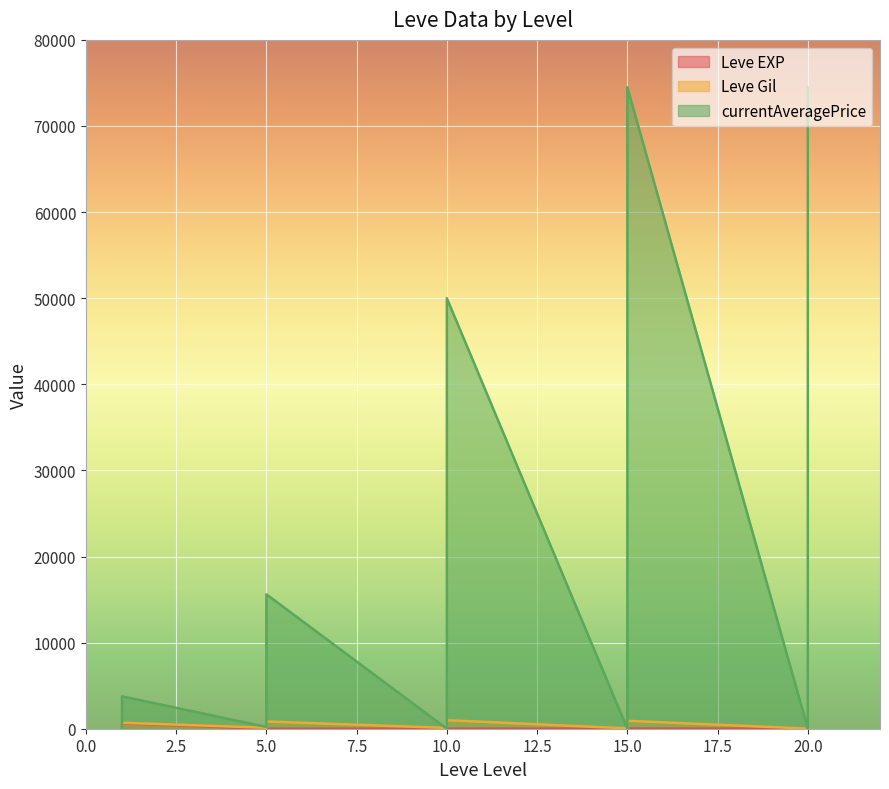

What is the maximum value shown in the chart?

74500